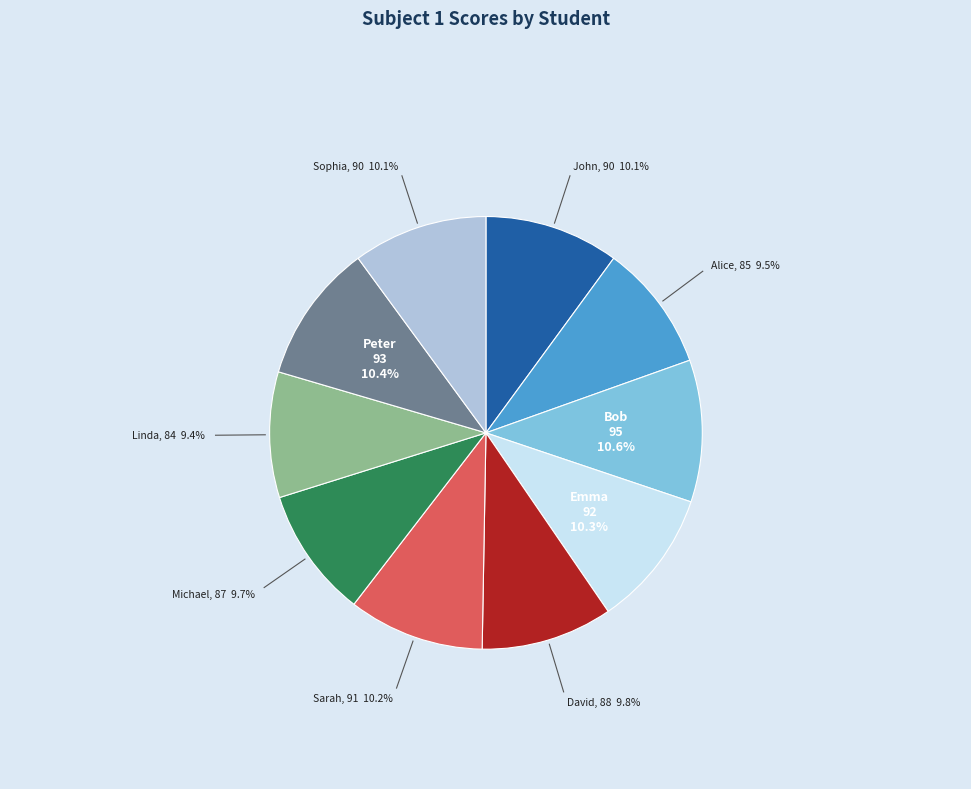

To the nearest percent, what is the average slice percentage?

10%